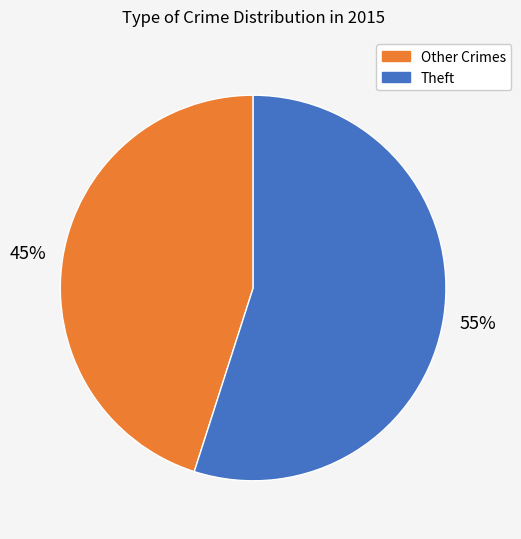

To the nearest percent, what is the average slice percentage?

50%